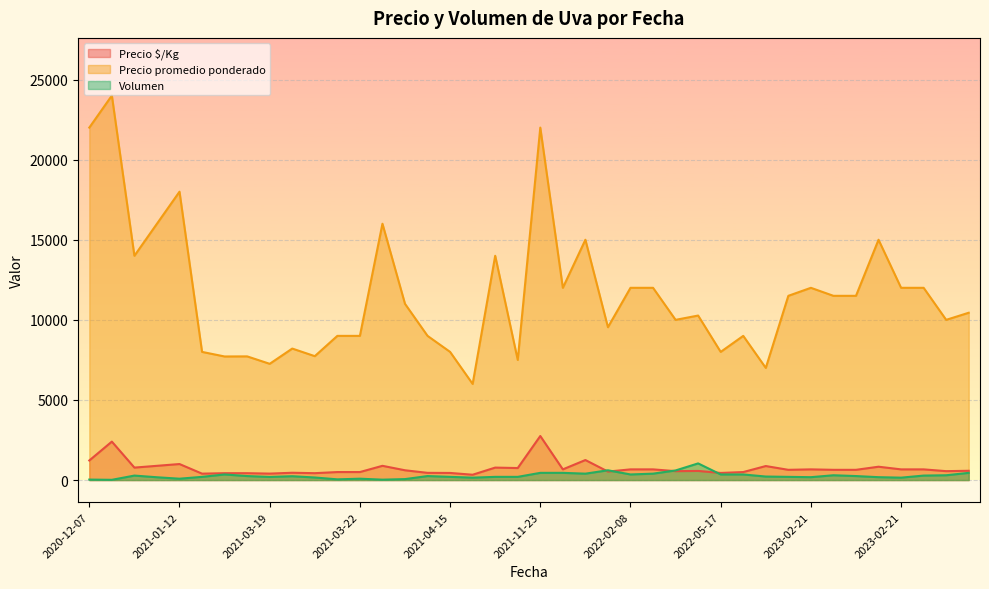

True or false: Precio promedio ponderado has more than 2 interior local peaks.

True